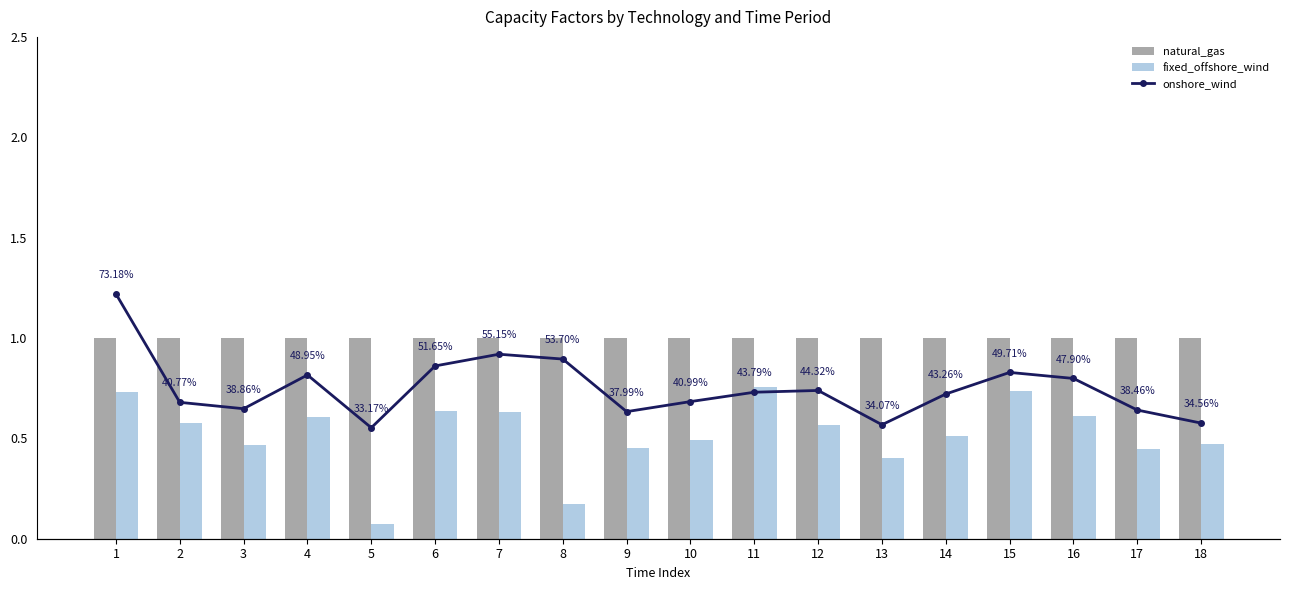

How many categories are shown in the chart?

18